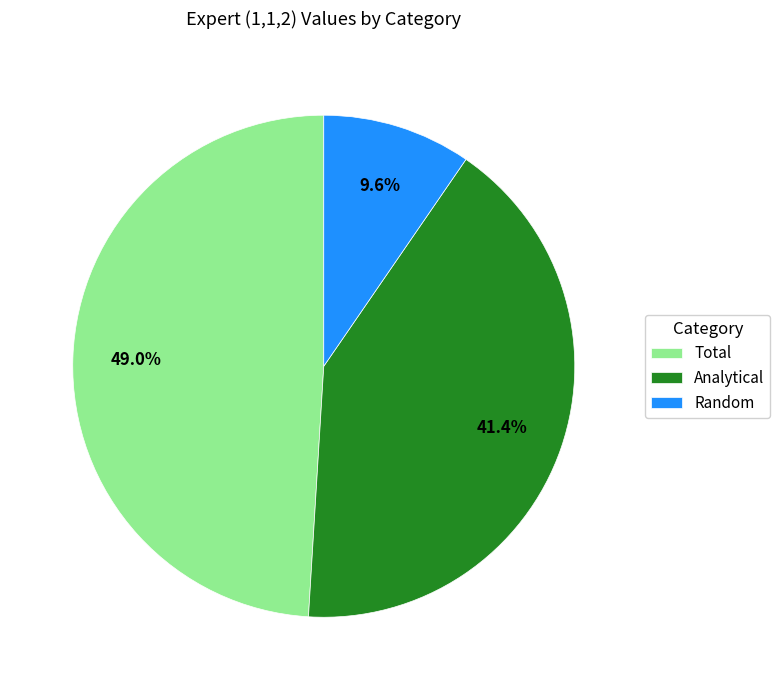

Is it true that Random is 1% of the pie?

False